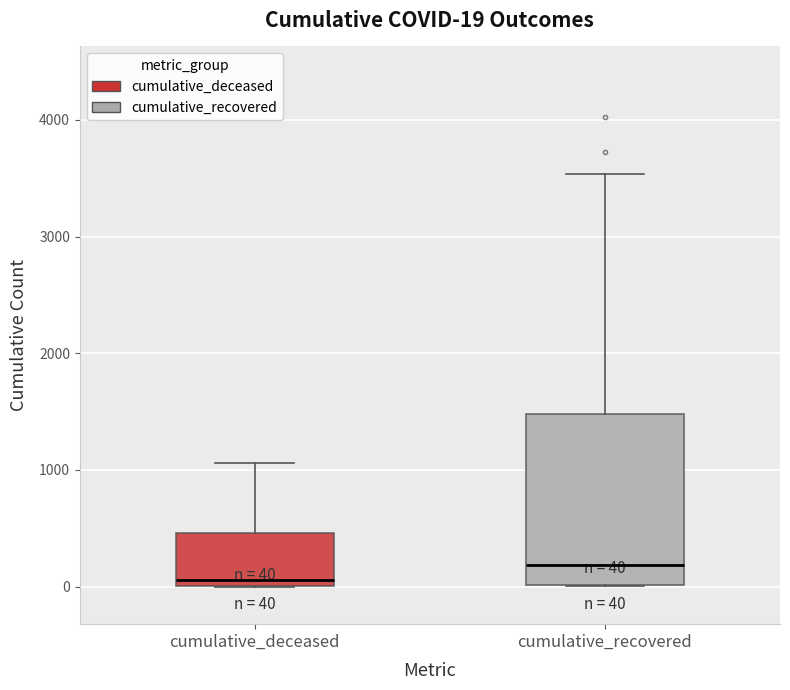

Comparing the boxes themselves (not the whiskers), which one is the tallest?

cumulative_recovered